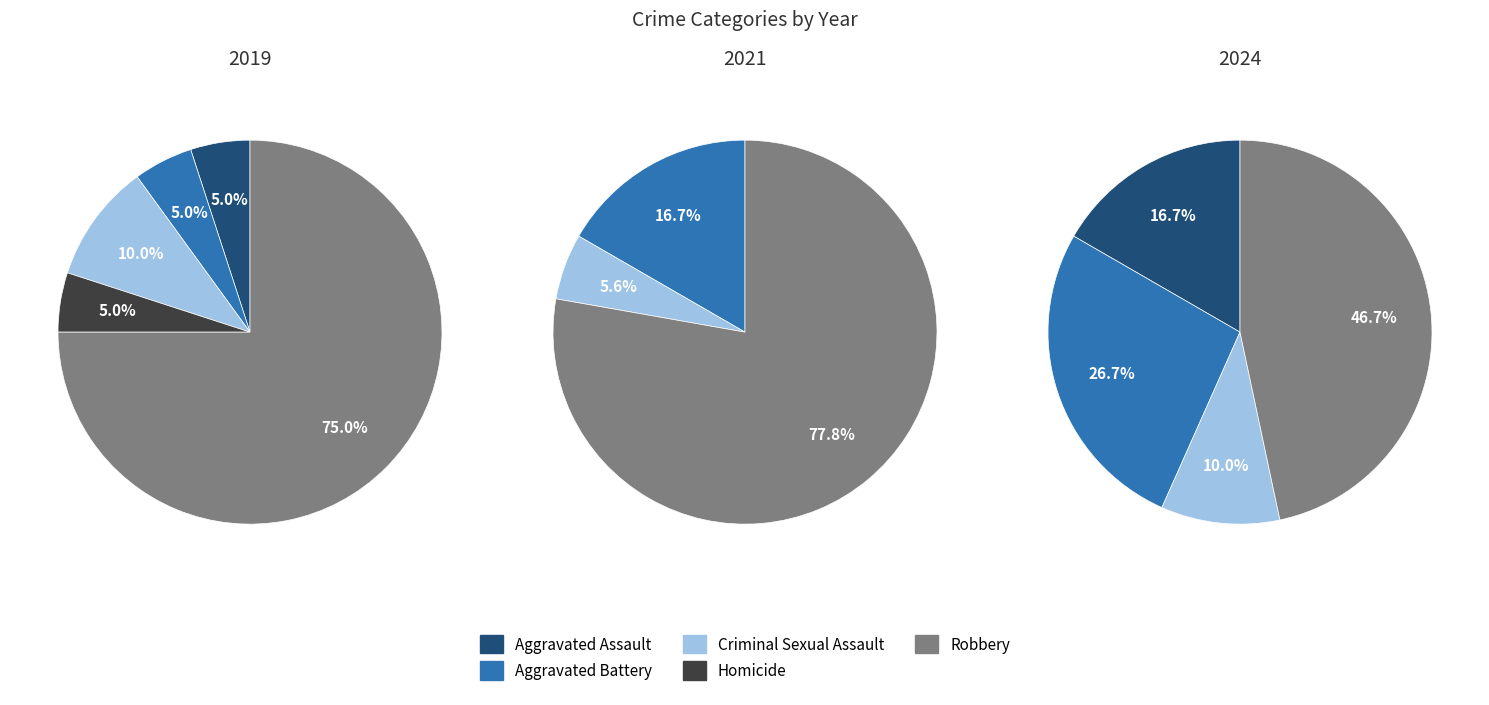

The 3 slice represents 1% of the pie. True or false?

False